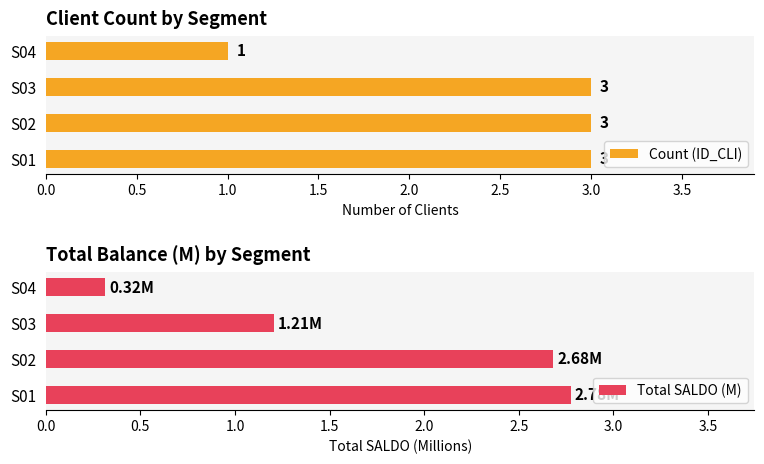

The value of Count (ID_CLI) at S01 is 3. True or false?

True